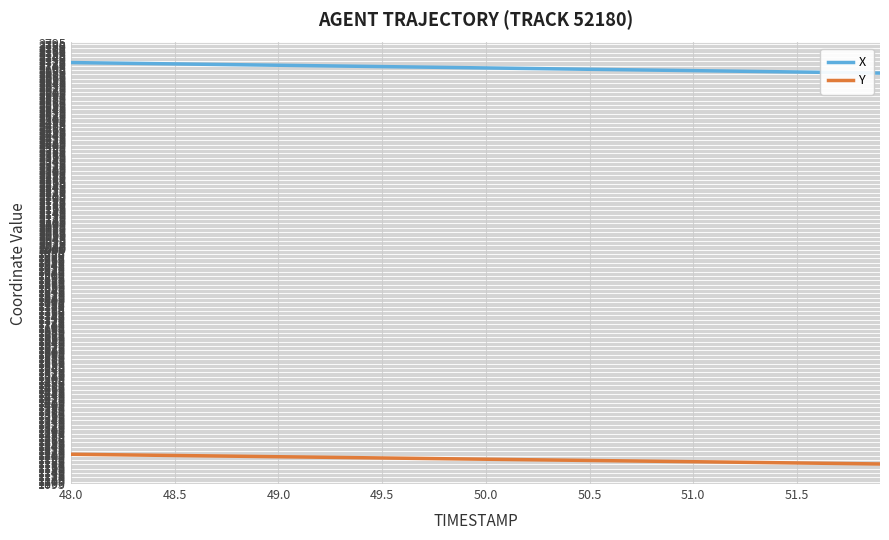

Rank the series by their maximum value, from lowest to highest.

Y, X